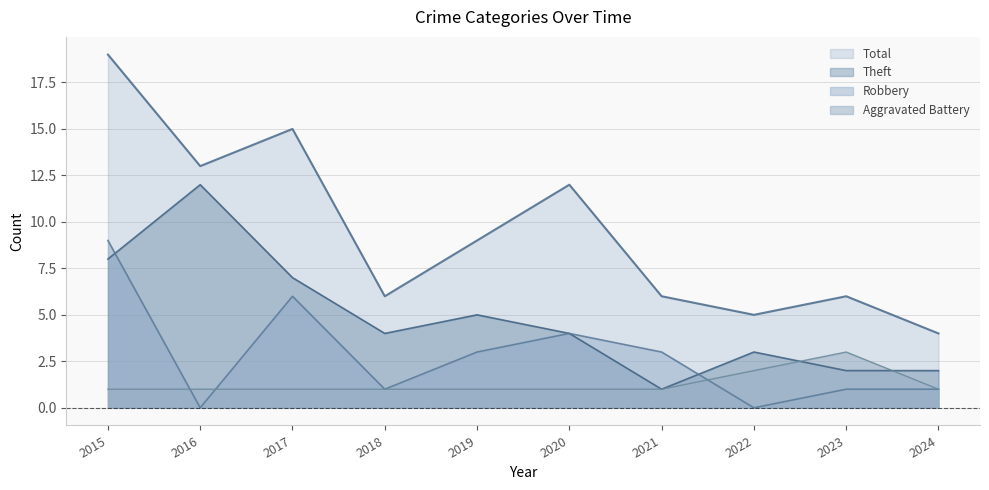

Where is Robbery nearest to the value 4?

2020